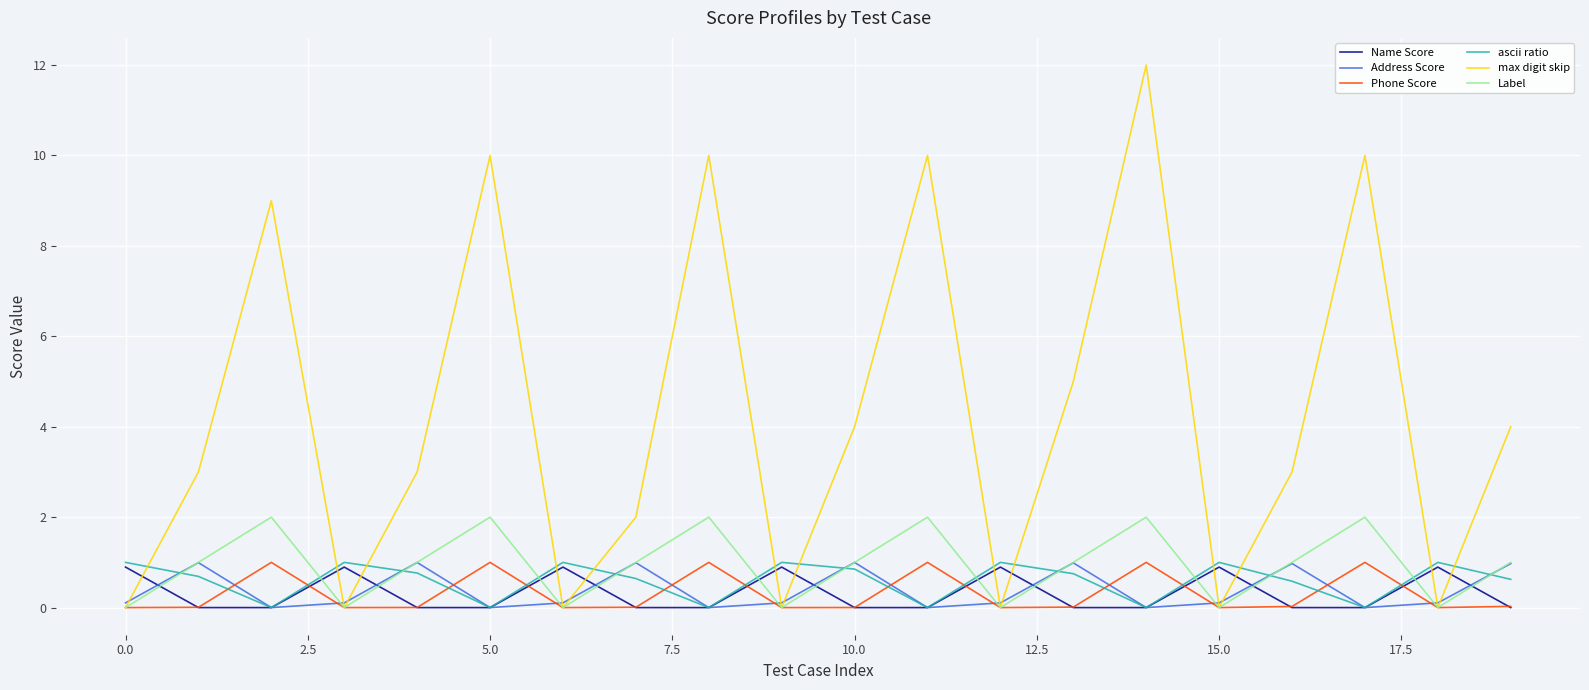

Which series has the largest range (max minus min)?

max digit skip